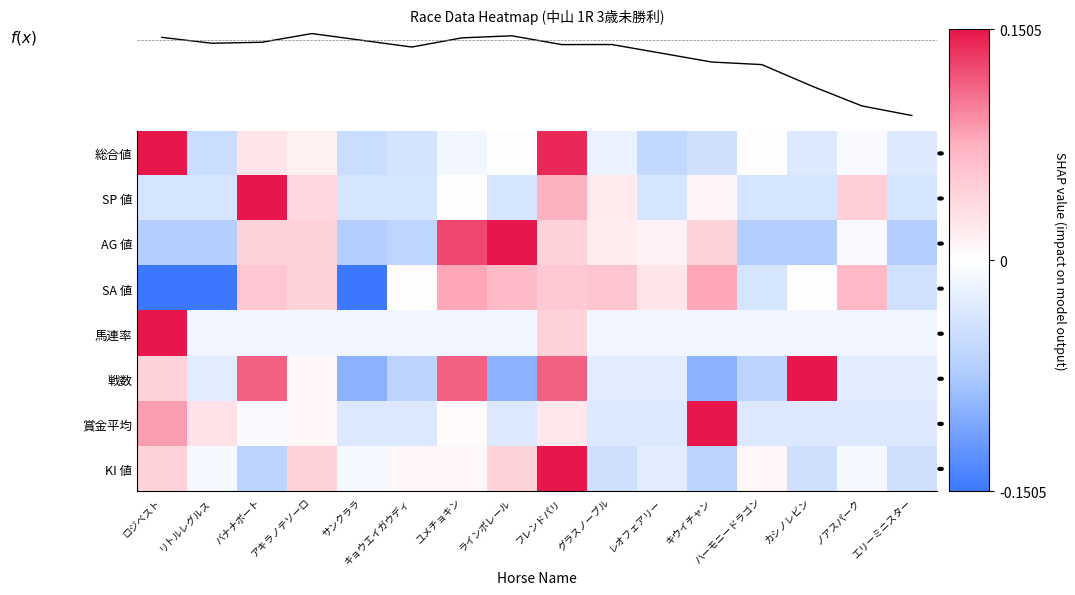

Rank the series by their maximum value, from highest to lowest.

総合値, SP 値, AG 値, 馬連率, 戦数, 賞金平均, KI 値, SA 値